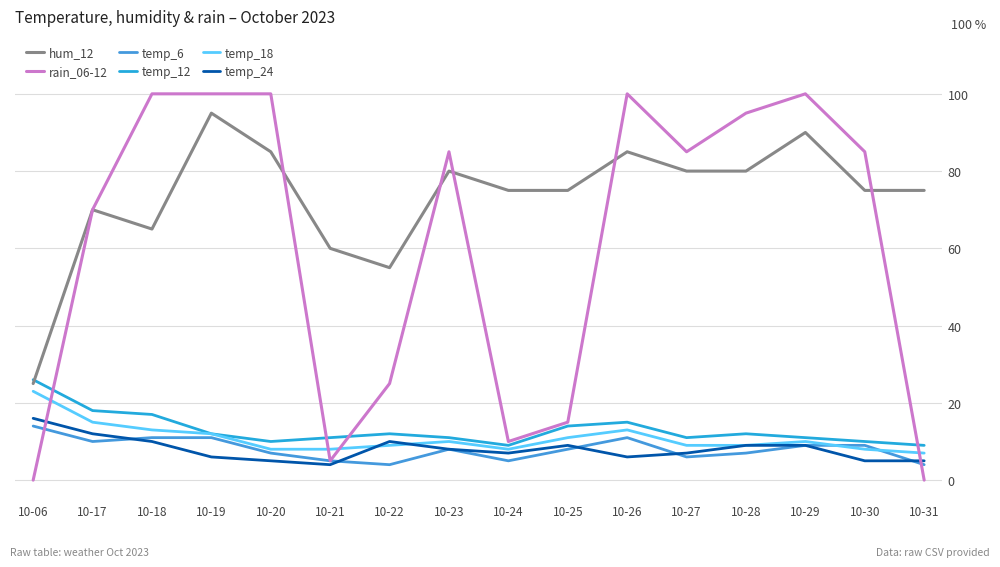

What is the difference between the maximum and second lowest values in the temp_18 series?

15